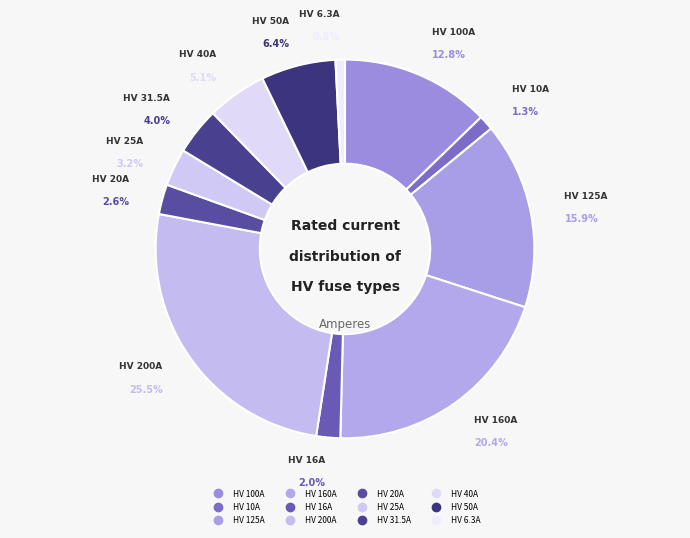

Which category has the smallest portion of the pie?

HV 6.3A